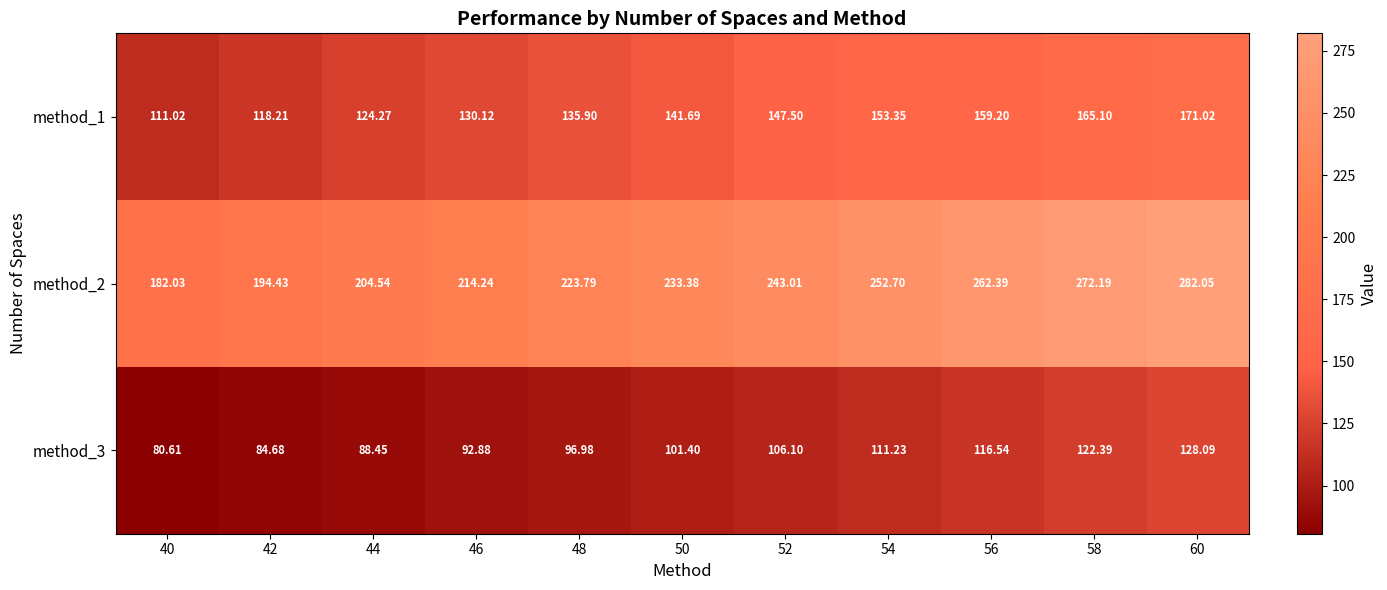

Is the value of method_1 at 48 greater than the value of method_3 at 40?

Yes